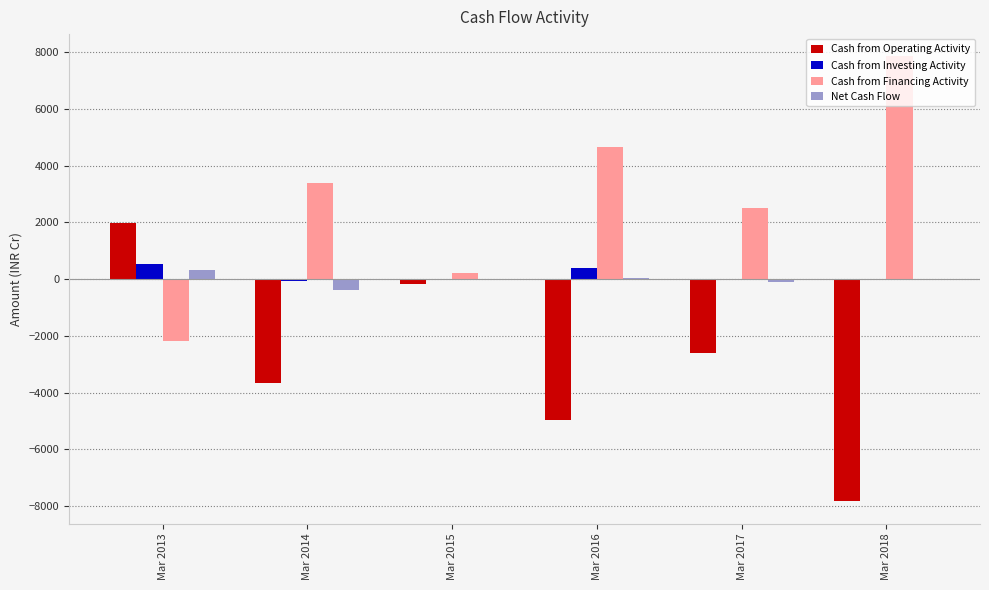

How many values in the Cash from Operating Activity series exceed -2598?

2